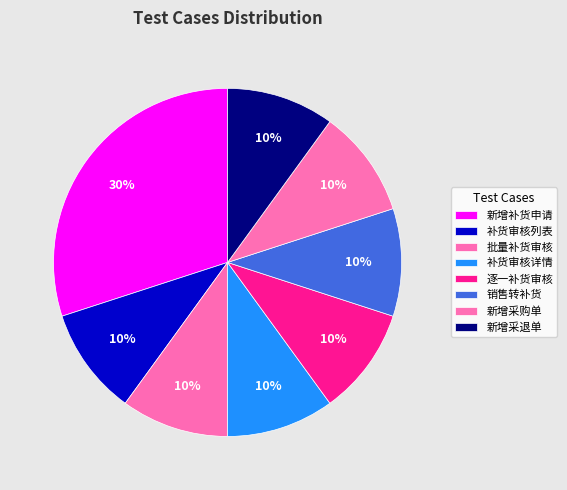

Rank the categories by value from highest to lowest.

新增补货申请, 补货审核列表, 批量补货审核, 补货审核详情, 逐一补货审核, 销售转补货, 新增采购单, 新增采退单